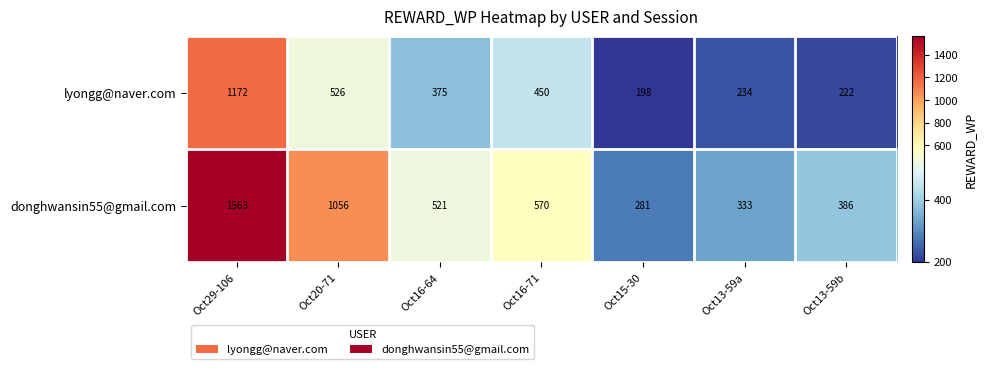

Which series changed the most between Oct13-59a and Oct13-59b?

donghwansin55@gmail.com